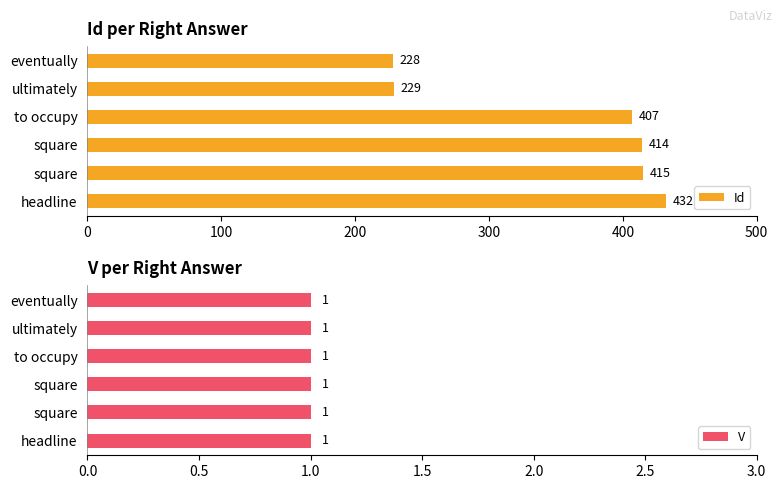

Where is Id nearest to the value 330?

to occupy